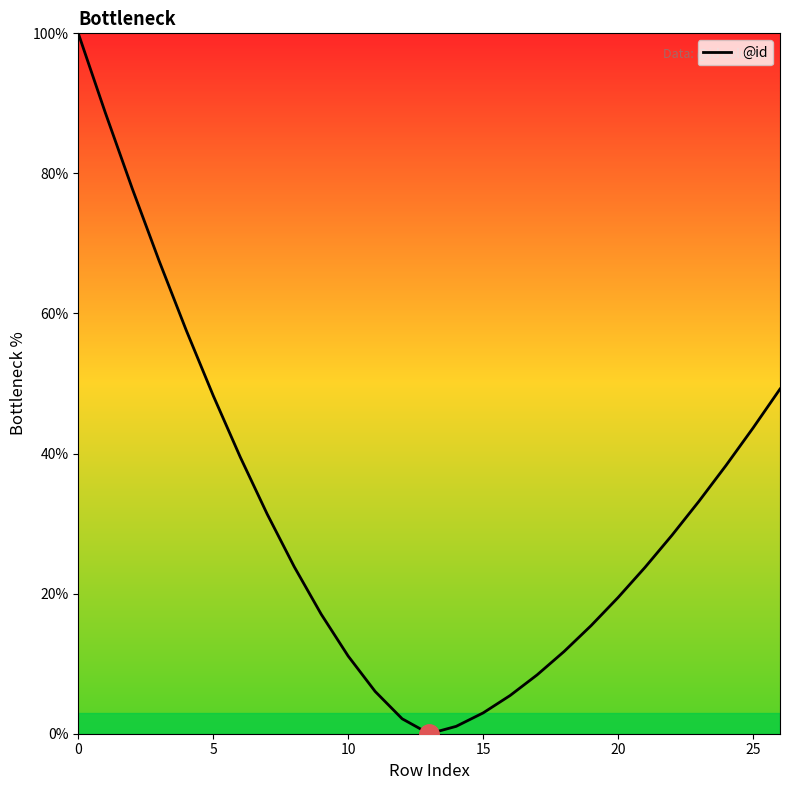

What is the difference between the maximum and minimum values?

100.0